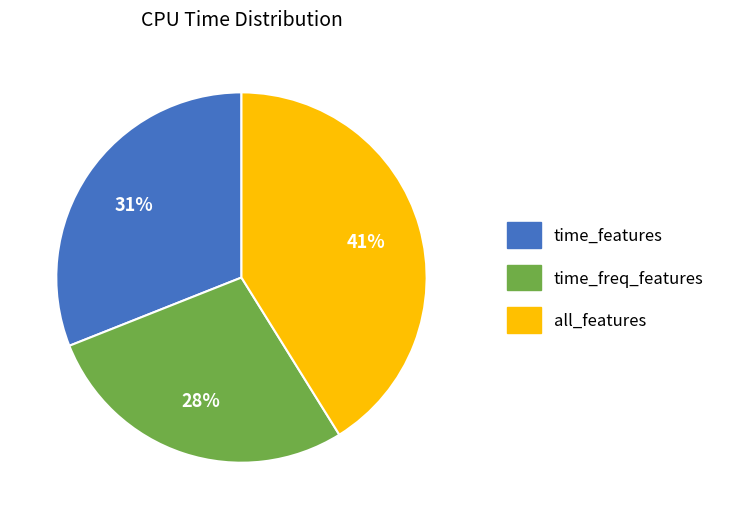

What is the ratio of the value at time_features to the value at all_features?

0.8